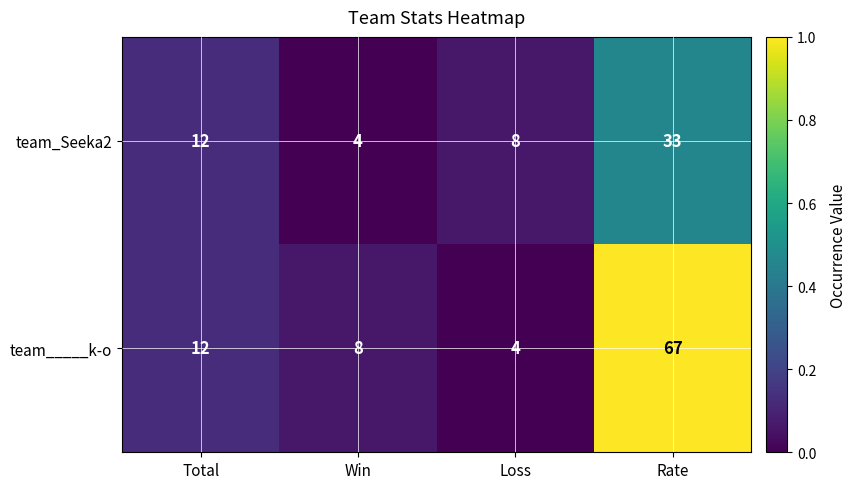

The value of team_____k-o at Win is 12. True or false?

False